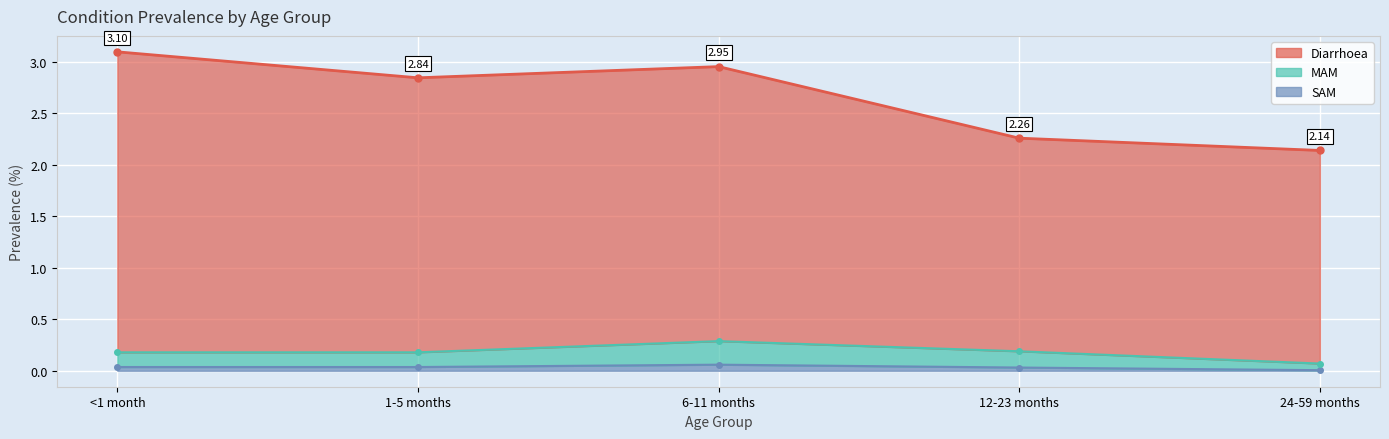

True or false: Diarrhoea and MAM cross at least once.

False